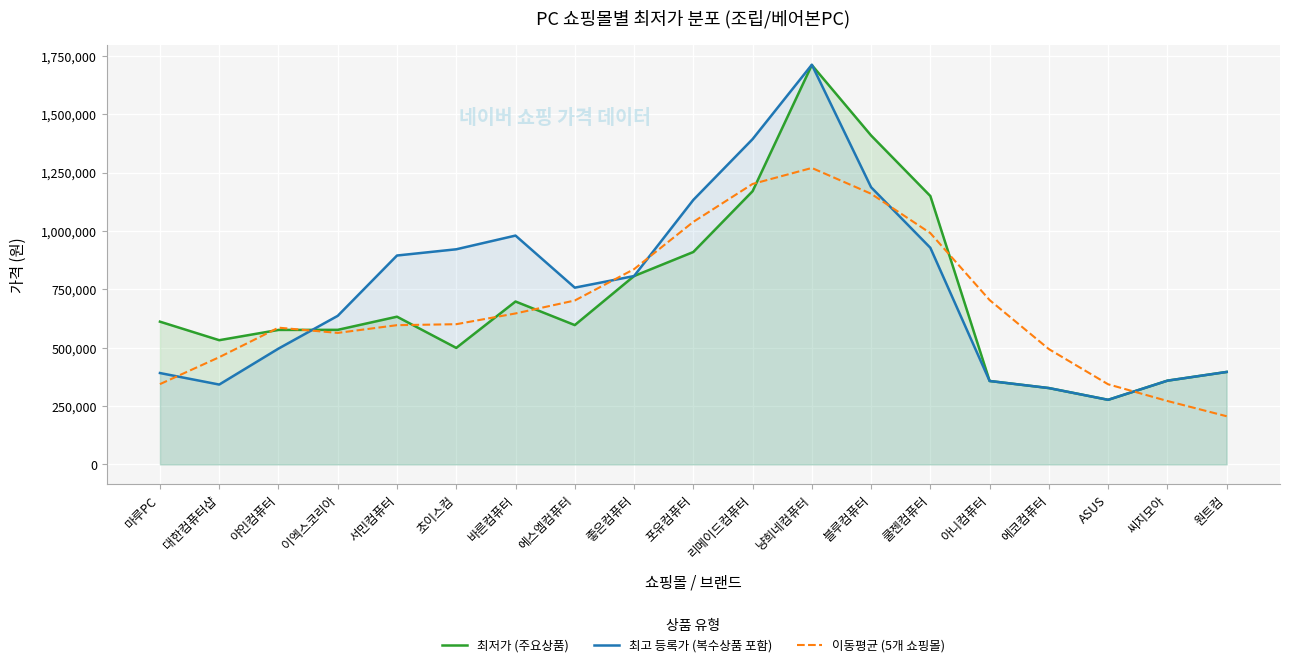

How many interior local valleys does the 최저가 (주요상품) series have?

4